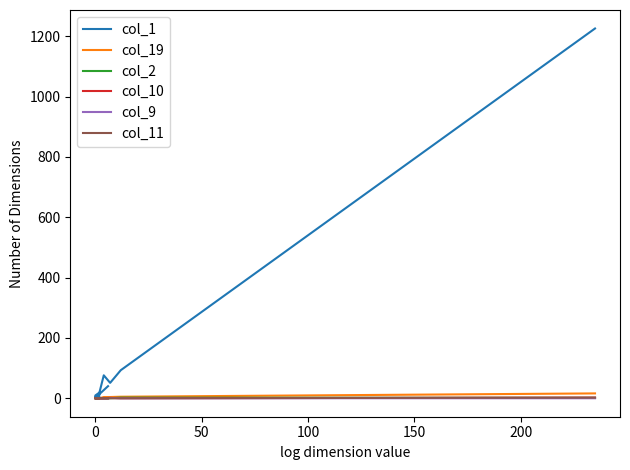

How many col_2 values are between 0 and 1?

19